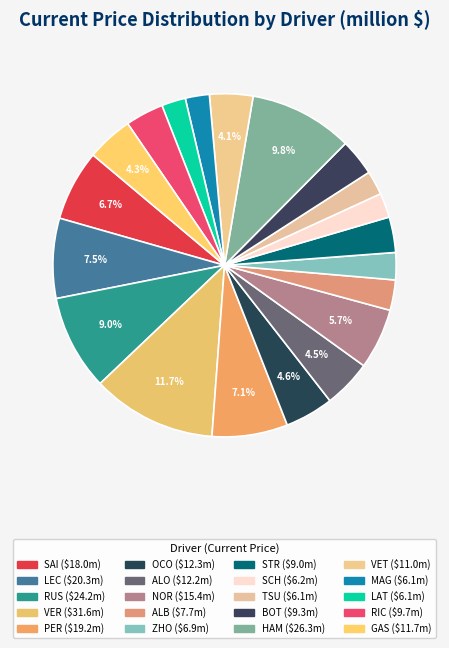

How many segments does this pie chart have?

20